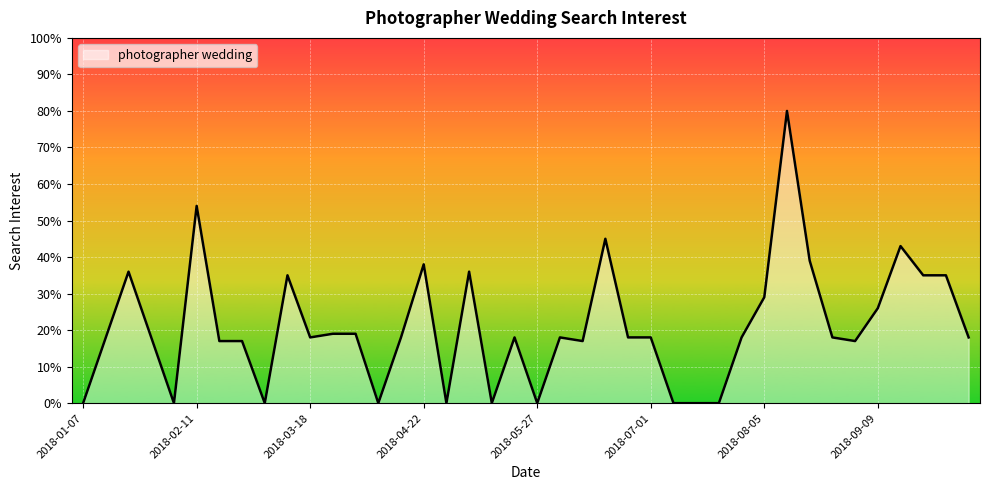

What is the greatest value displayed?

80